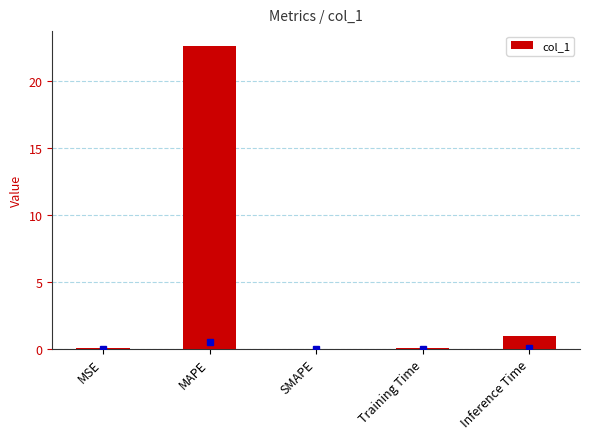

What is the maximum value shown in the chart?

22.6